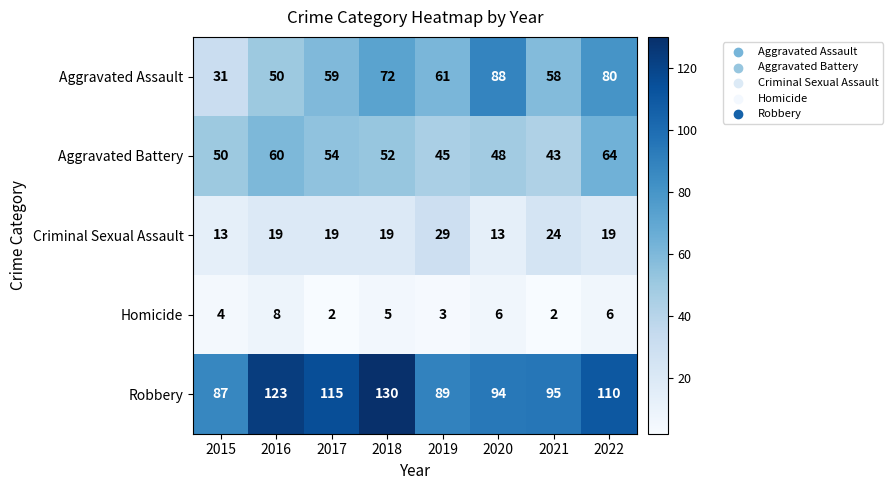

Rank the series by their maximum value, from lowest to highest.

Homicide, Criminal Sexual Assault, Aggravated Battery, Aggravated Assault, Robbery